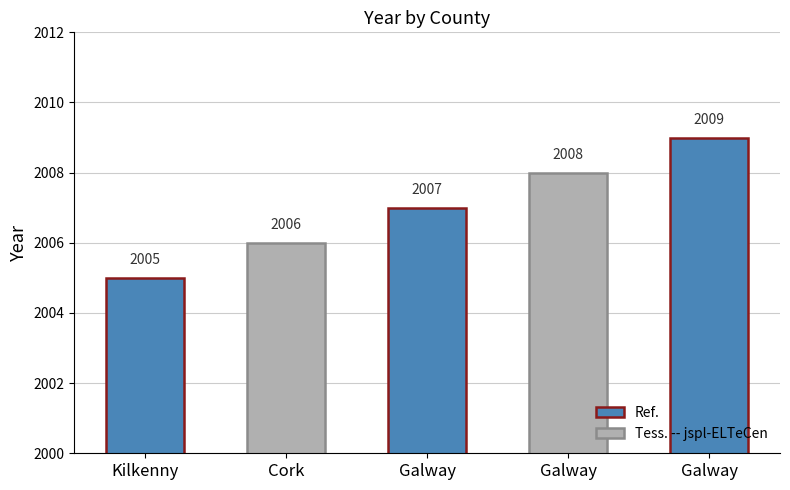

Between Kilkenny and Cork, which is larger?

Cork